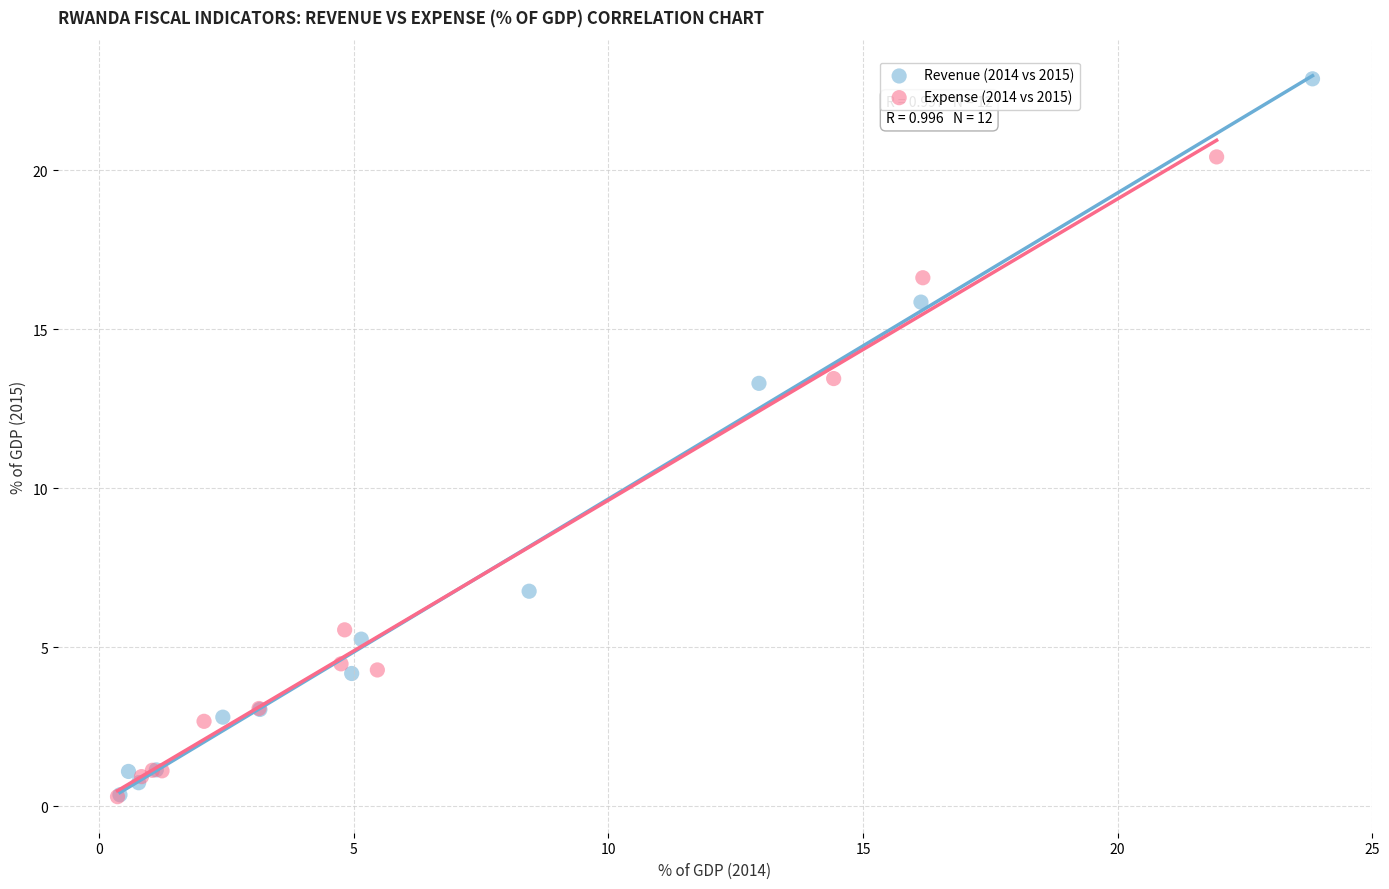

Which series reaches the maximum Y coordinate?

Revenue (2014 vs 2015)